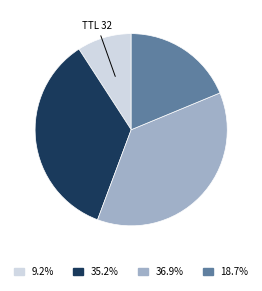

How many segments does this pie chart have?

4